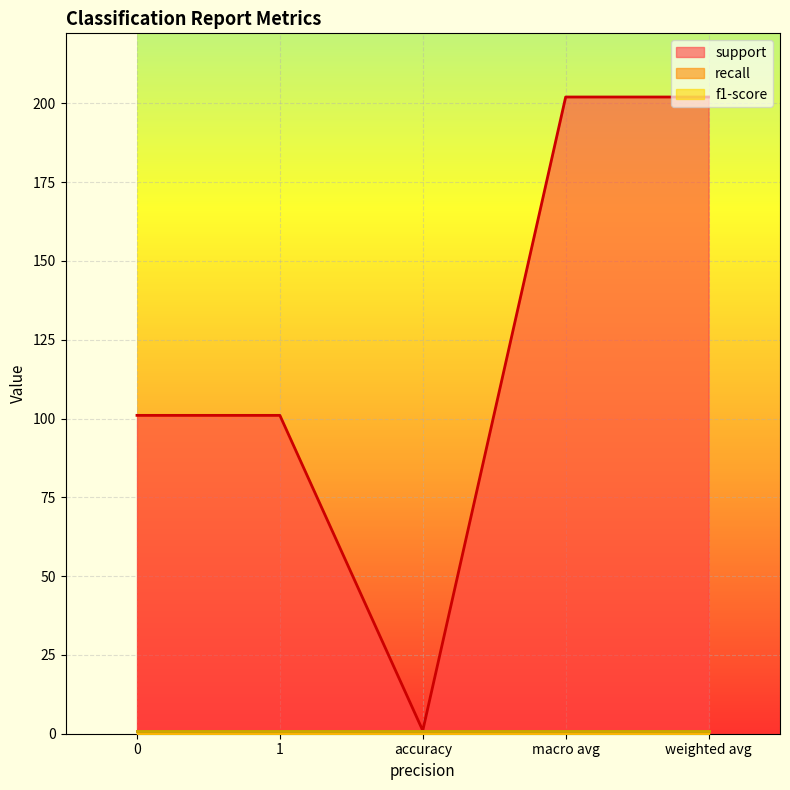

Does the chart display data point markers on the line(s)?

No